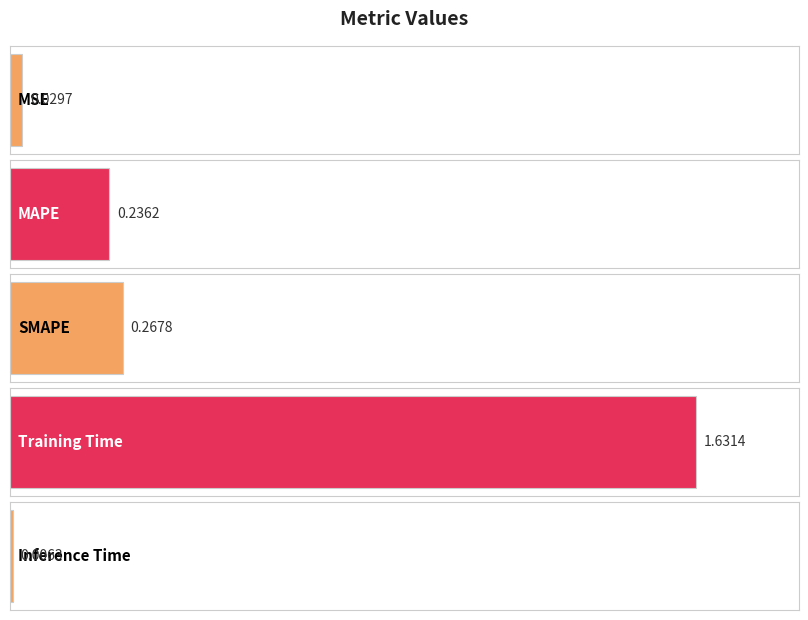

Reading left to right, what are all the values shown in this chart?

MSE=0.0	MAPE=0.2	SMAPE=0.3	Training Time=1.6	Inference Time=0.0